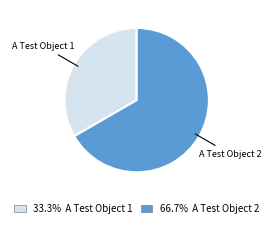

Does any single category account for the majority?

Yes